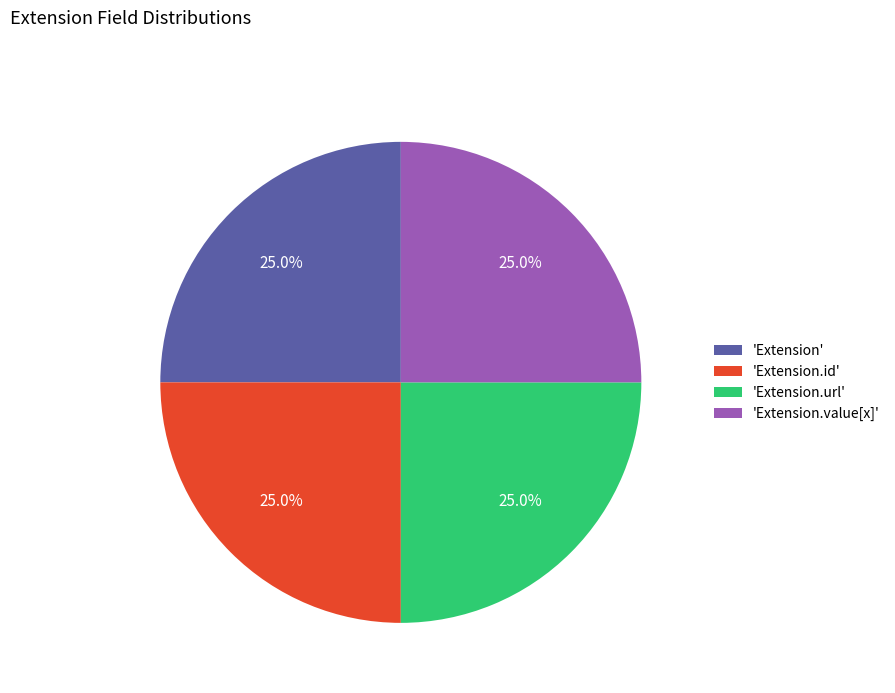

What percentage do 'Extension' and 'Extension.value[x]' together represent?

50.0%